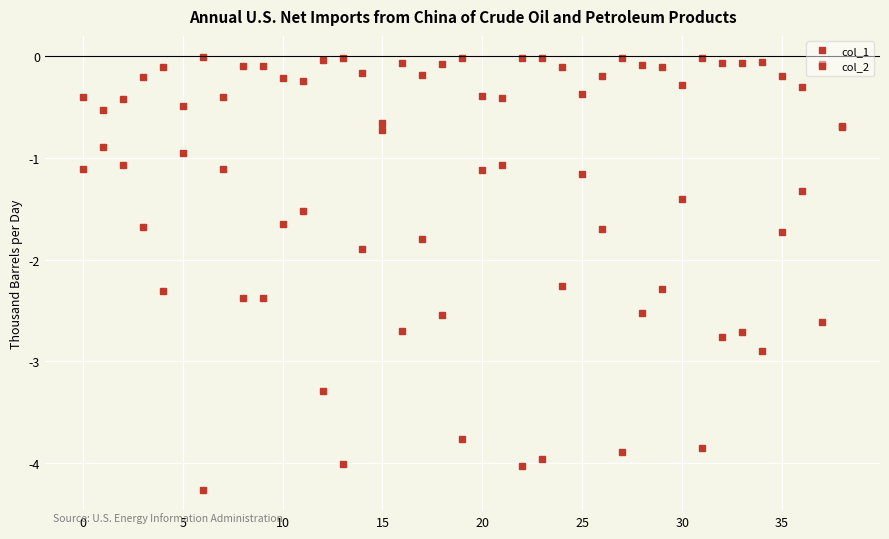

Does the chart have visible grid lines?

Yes